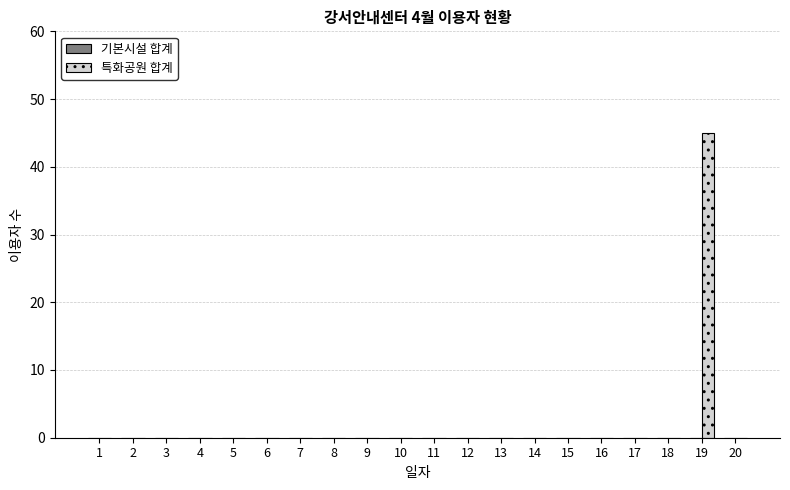

What is the sum of all values?

45